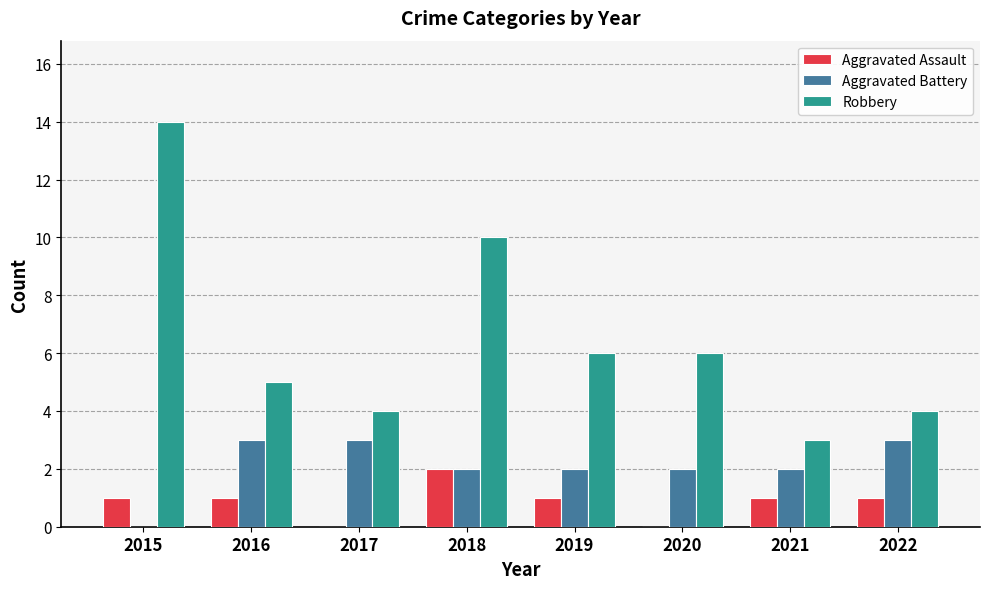

What is the sum of all Robbery values?

52